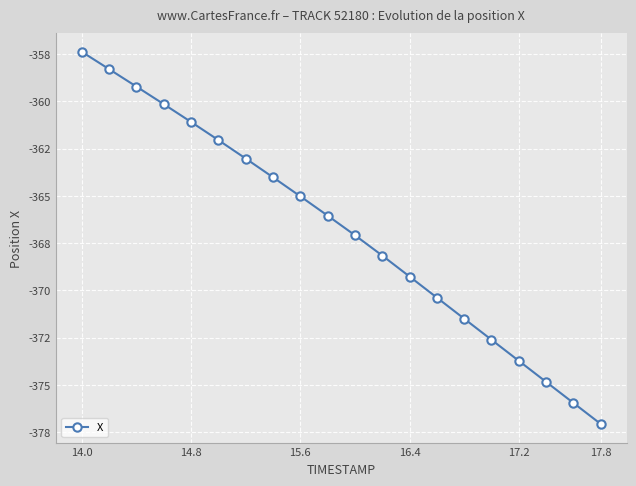

Is this an area chart (filled region under the line)?

No